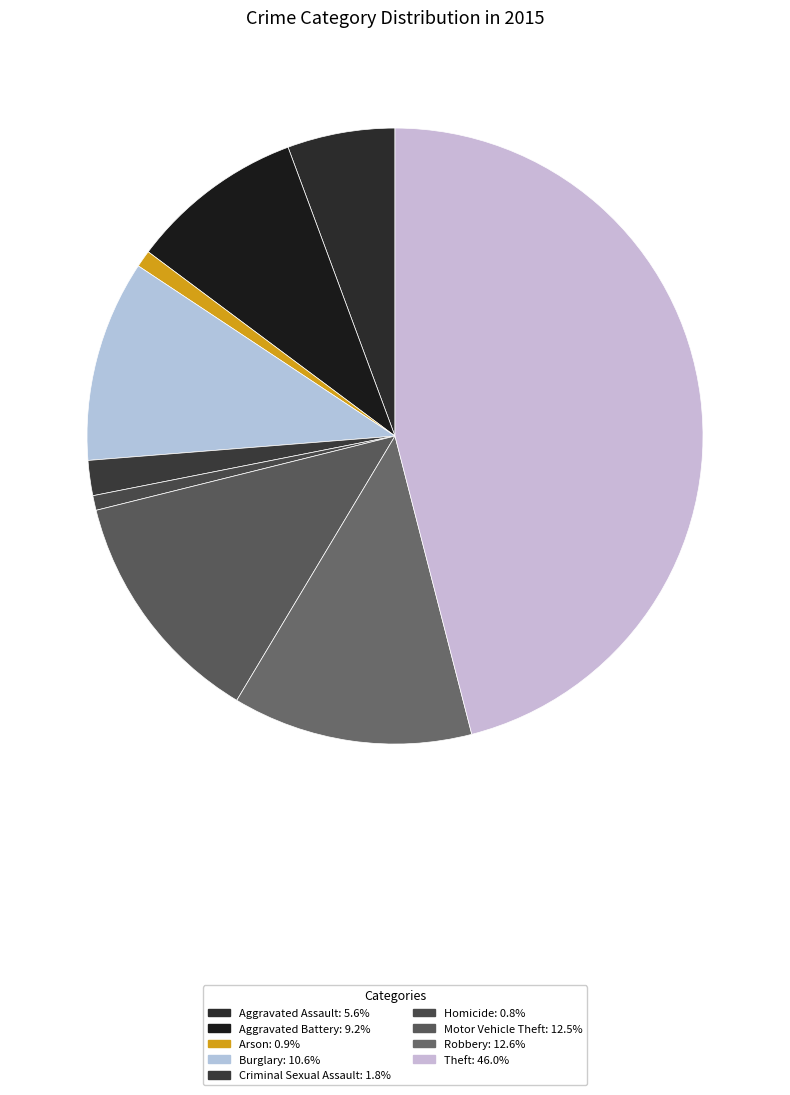

True or false: Burglary accounts for 1% of the total.

False